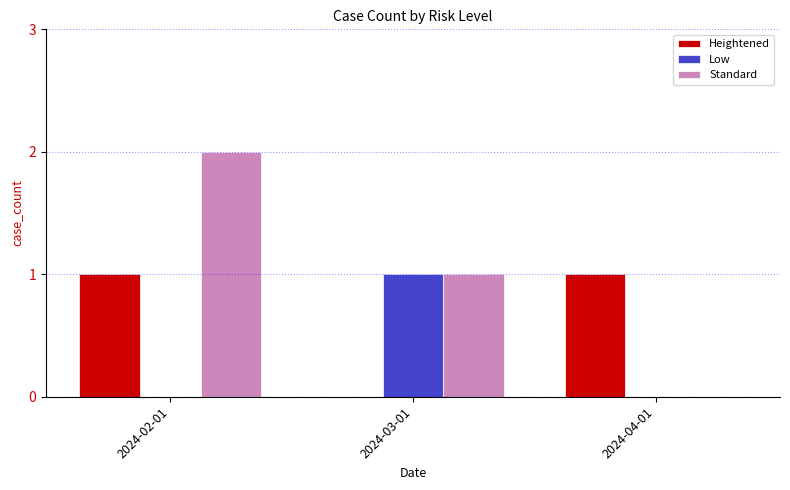

Is it true that Low equals -1 at 2024-04-01?

False